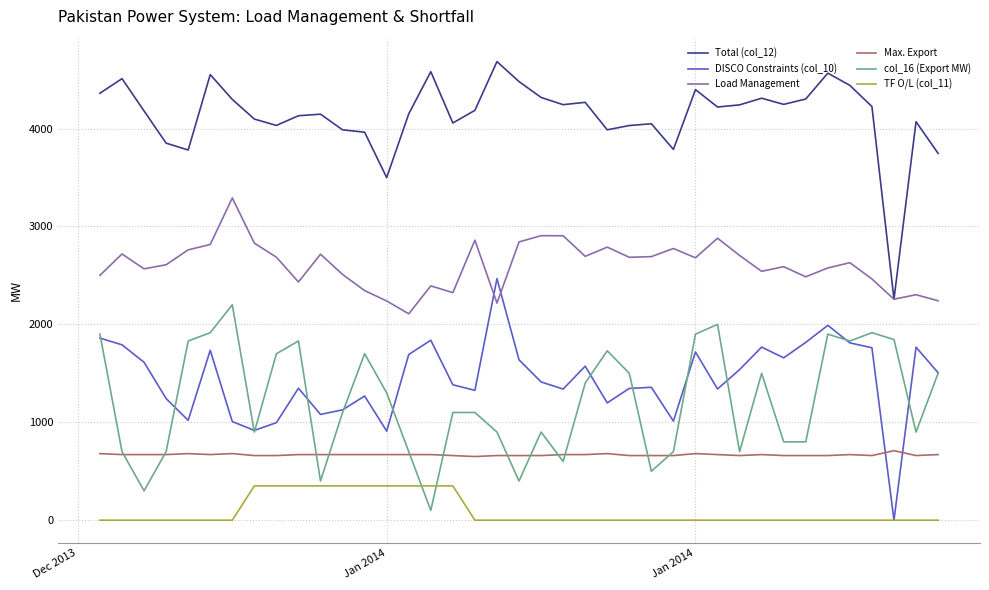

Which series has the largest total across all categories?

Total (col_12)